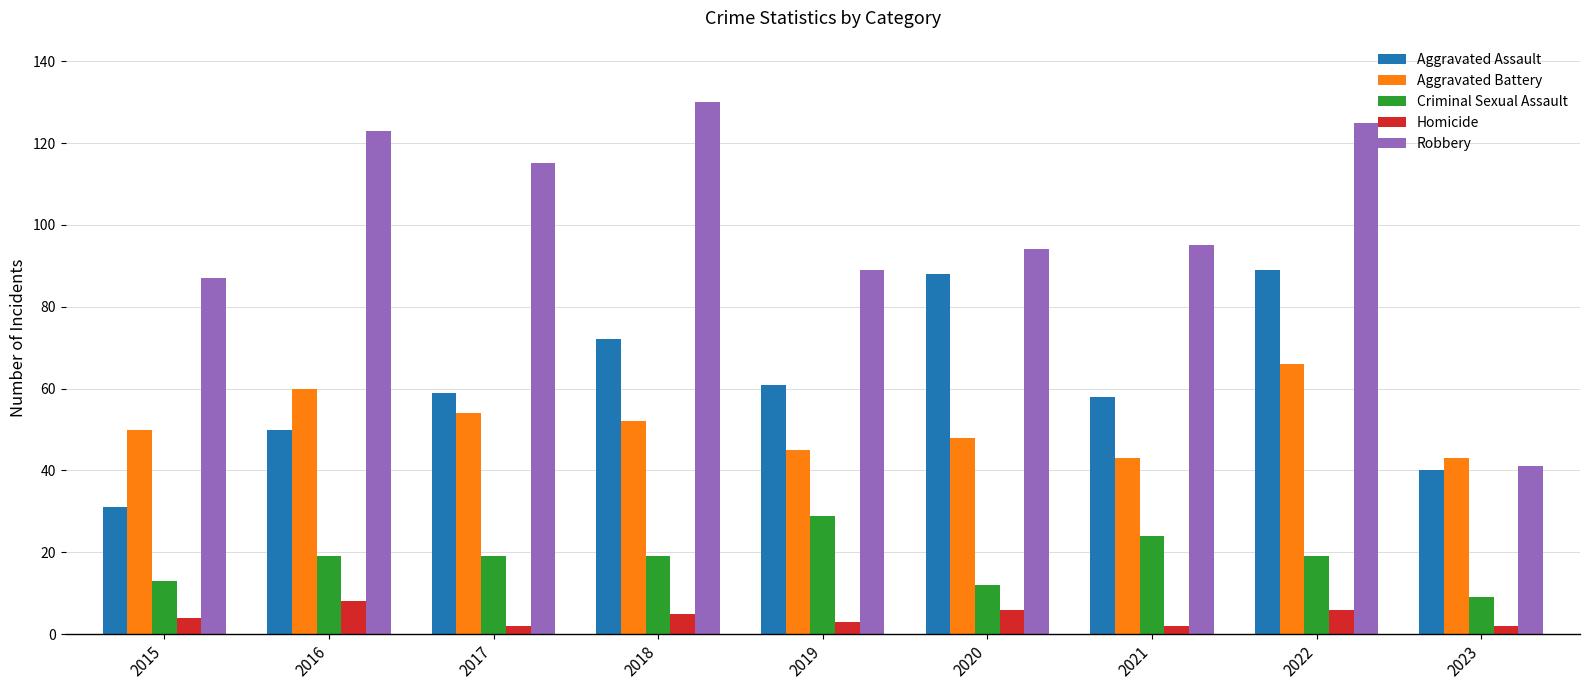

What is the difference between the maximum and minimum values in the Aggravated Battery series?

23